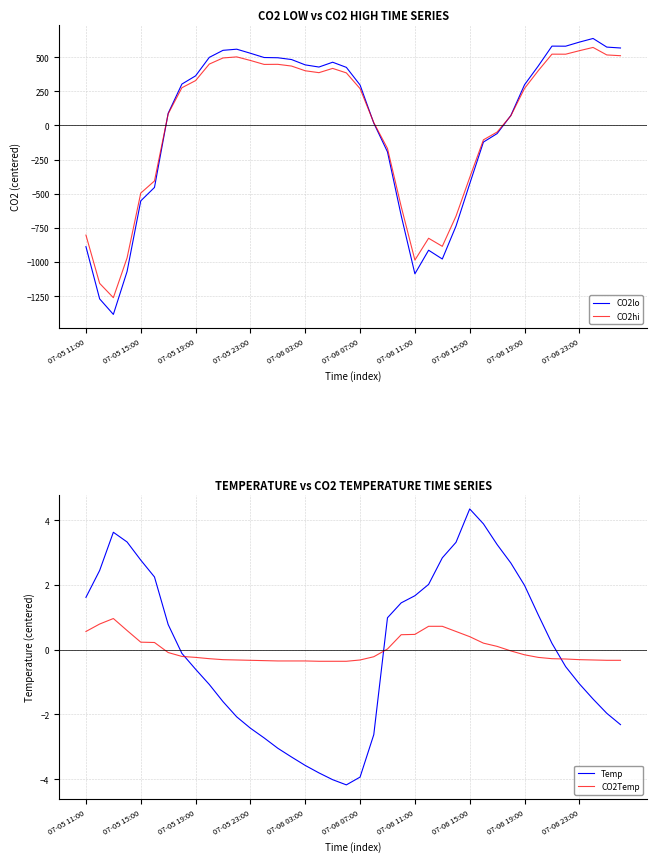

What is the lowest value of the CO2lo series?

-1382.8